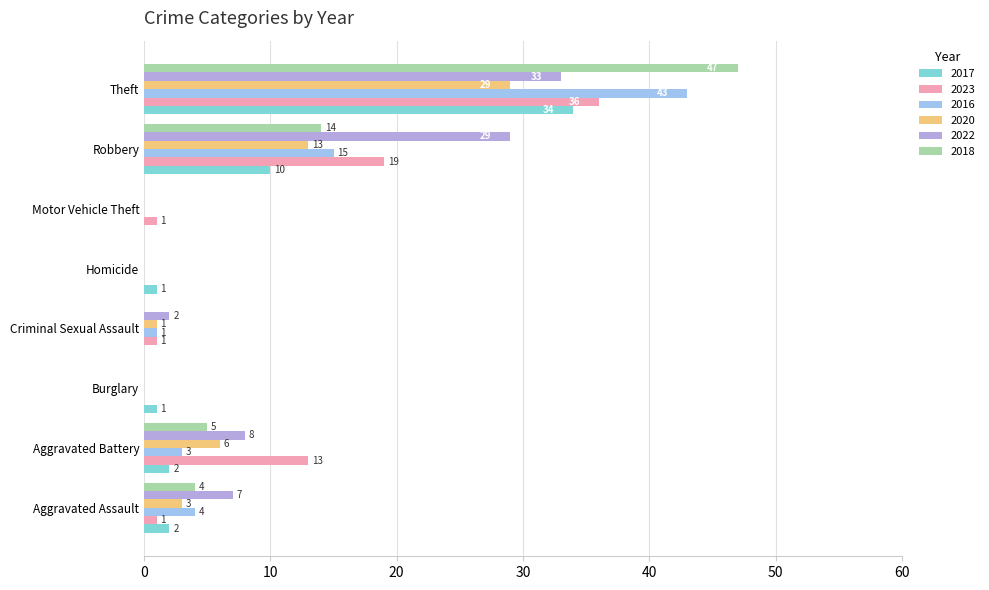

What is the difference between the highest and lowest values at Robbery?

19